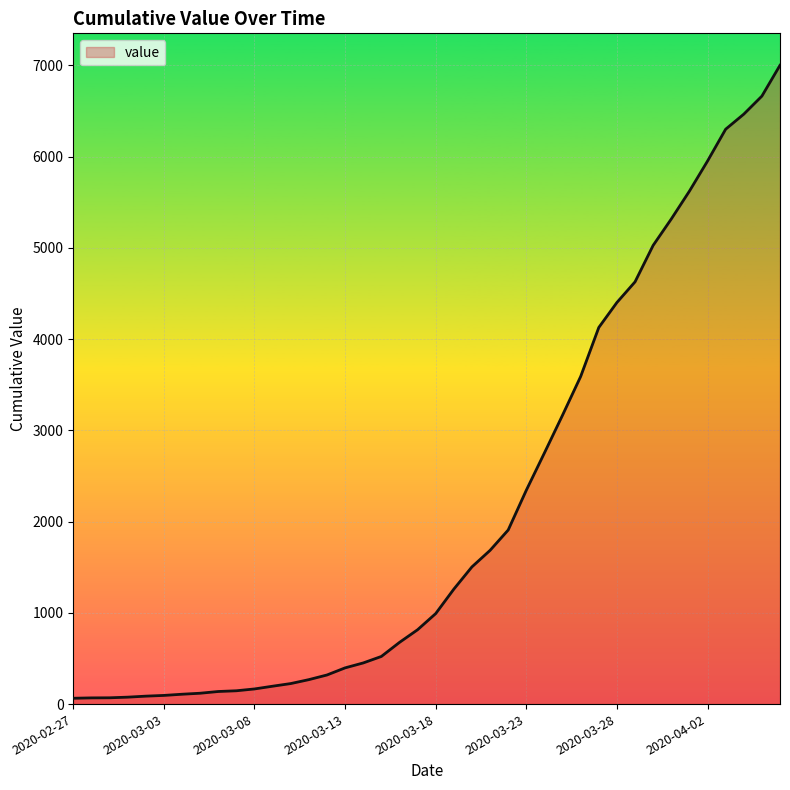

What is the greatest value displayed?

7002